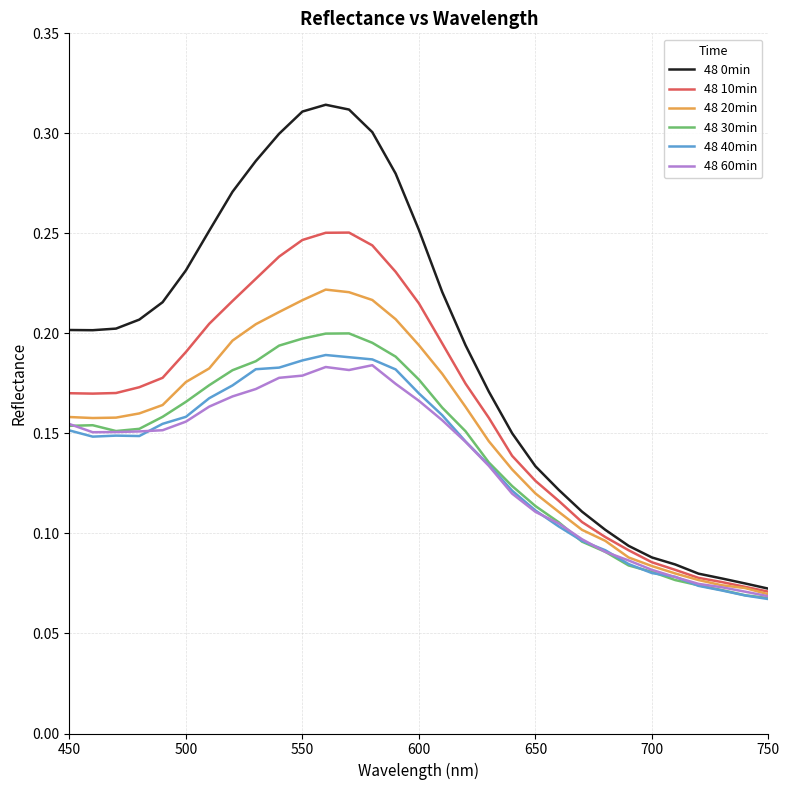

Which series has the largest range (max minus min)?

48 0min